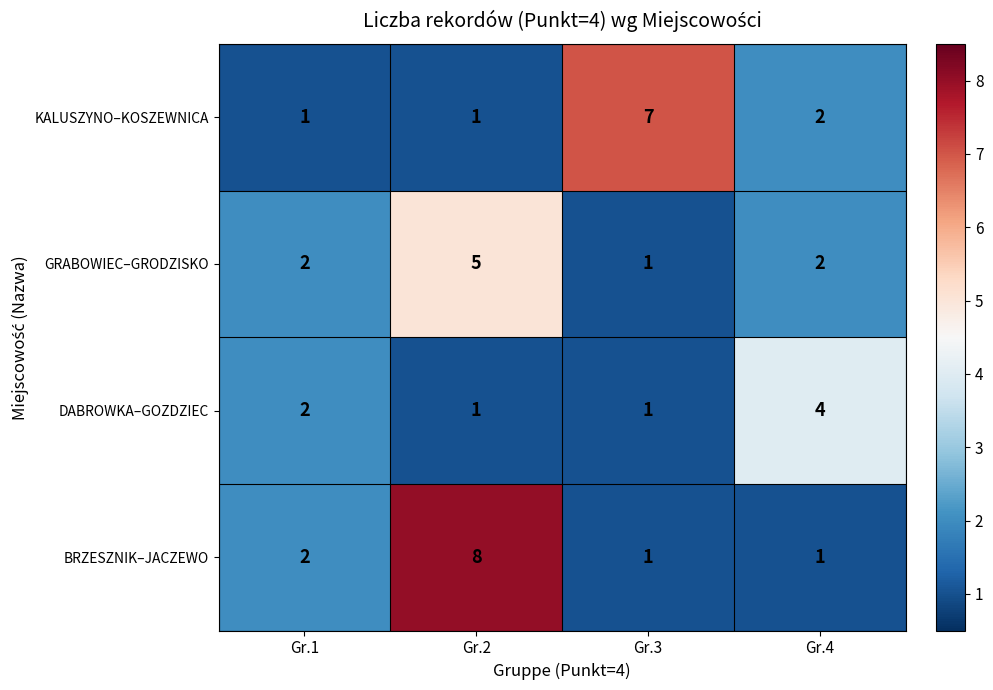

Rank the series by their maximum value, from highest to lowest.

BRZESZNIK–JACZEWO, KALUSZYNO–KOSZEWNICA, GRABOWIEC–GRODZISKO, DABROWKA–GOZDZIEC